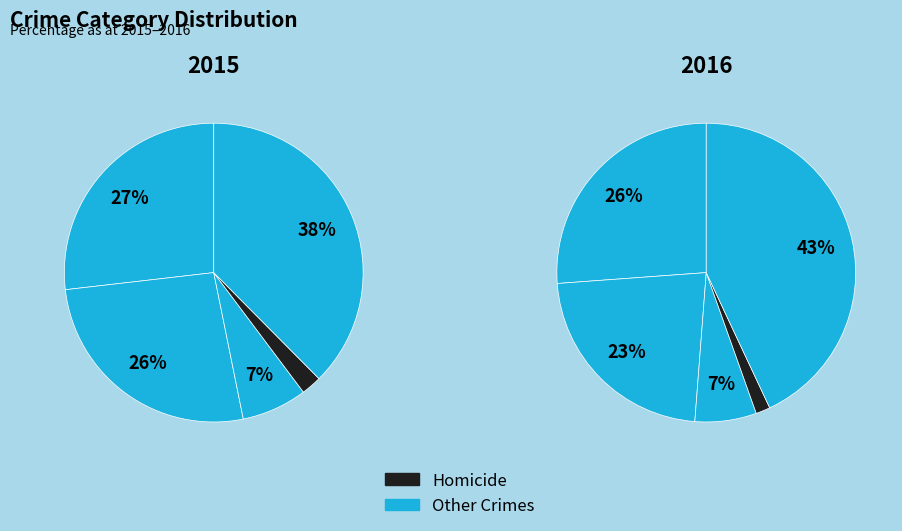

Rank the series by their maximum value, from highest to lowest.

2016, 2015